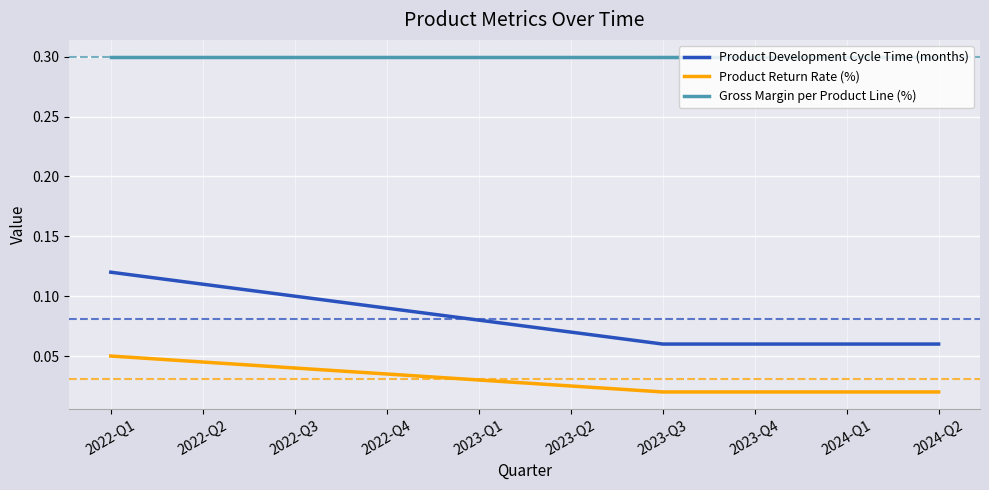

Which series has the largest total across all categories?

Gross Margin per Product Line (%)